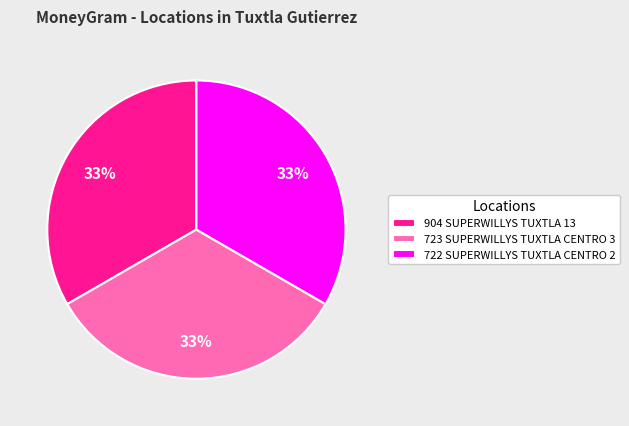

Approximately how many times larger is the value at 723 SUPERWILLYS TUXTLA CENTRO 3 compared to 904 SUPERWILLYS TUXTLA 13?

1.0